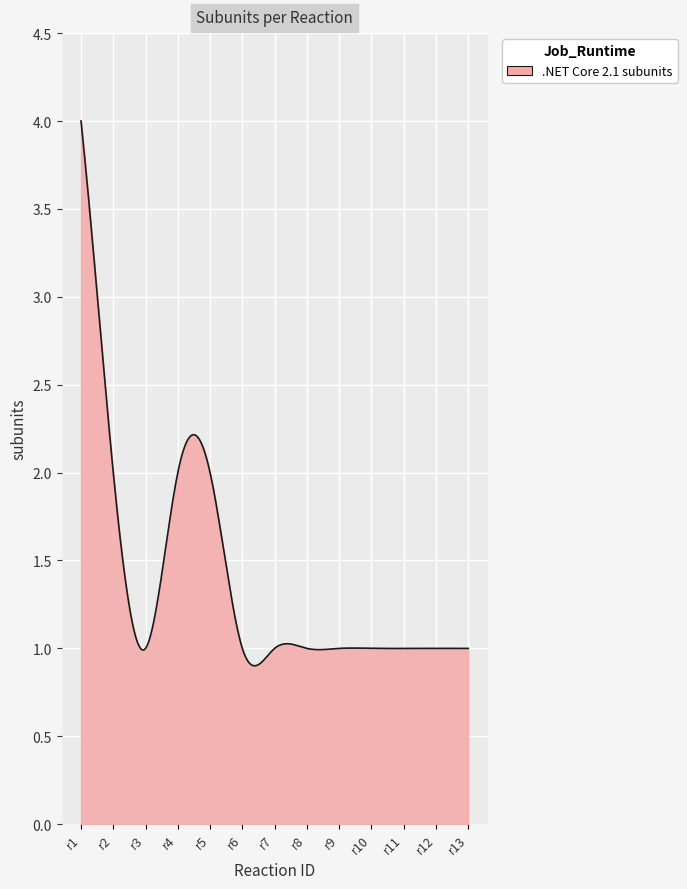

What is the greatest value displayed?

4.0